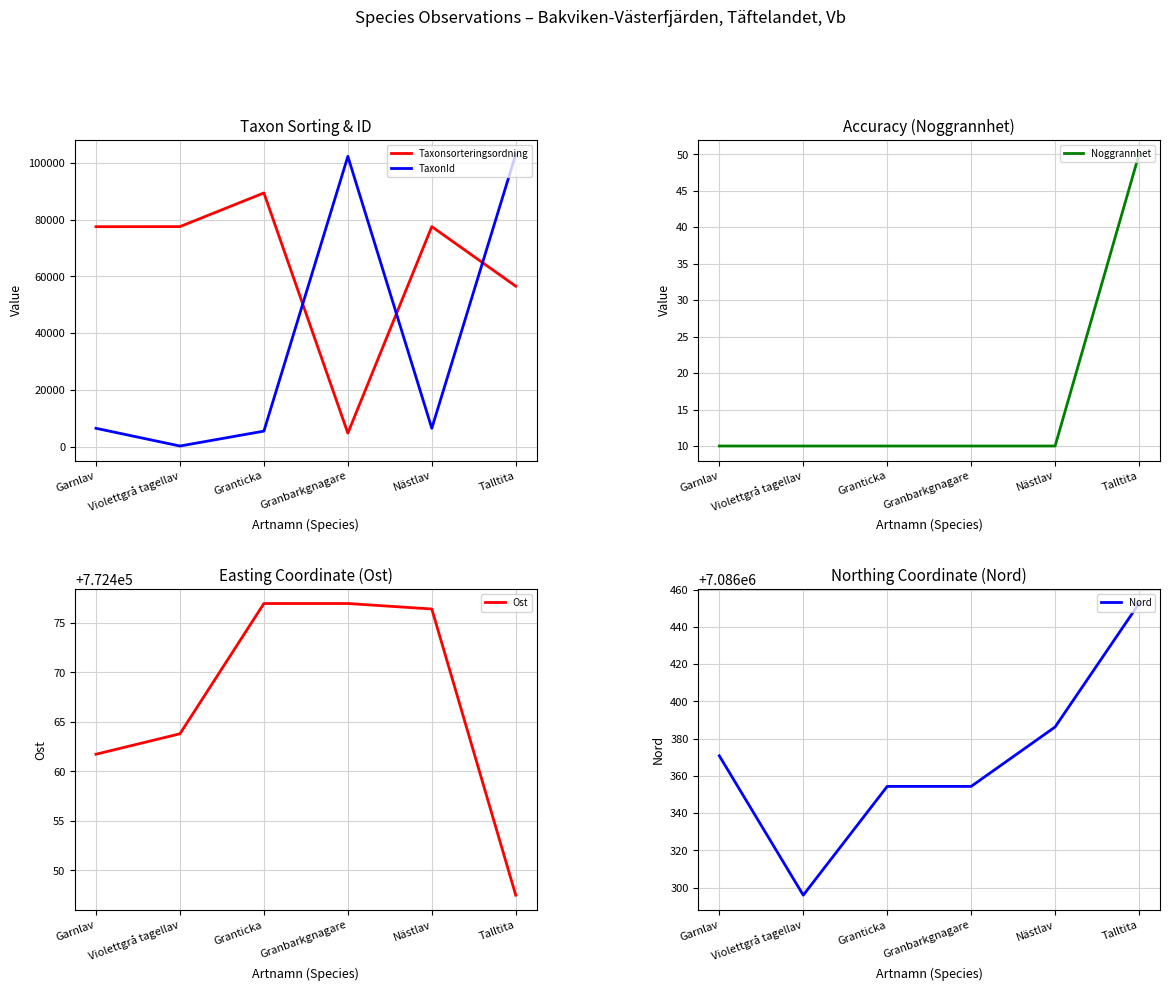

The TaxonId series shows 185.0 at Violettgrå tagellav. True or false?

True